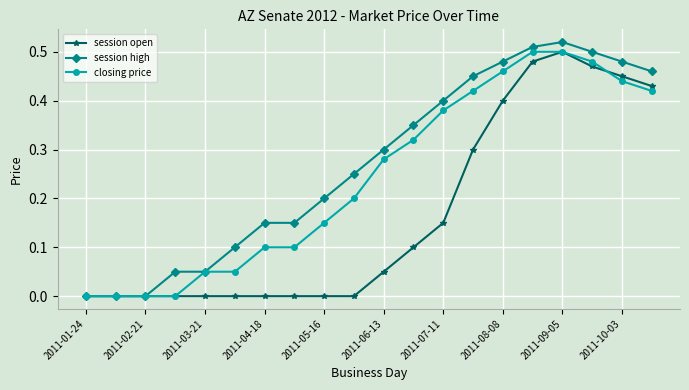

Which series has the largest total across all categories?

session high